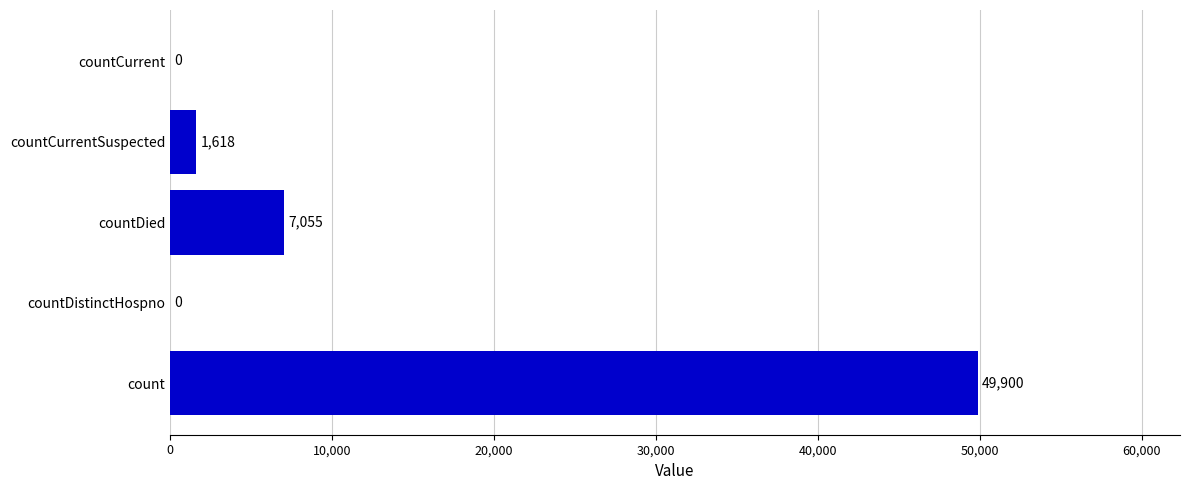

What is the greatest value displayed?

49900